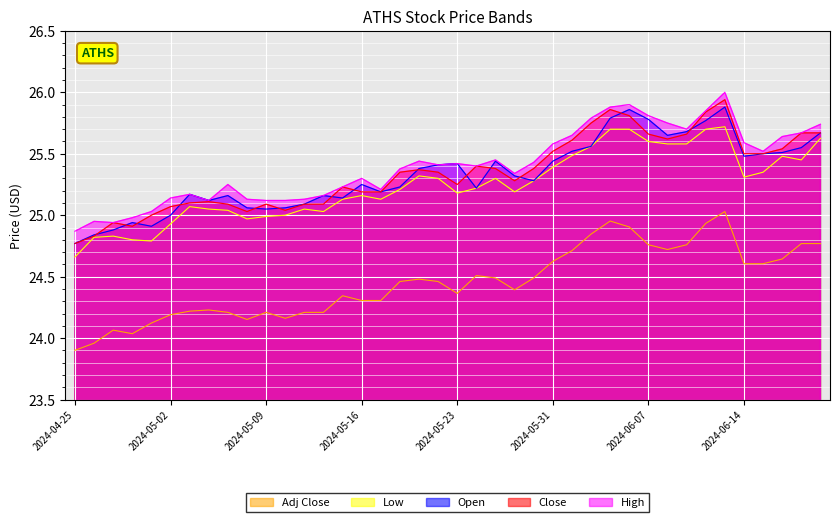

At which category is the sum across all series the highest?

2024-06-13